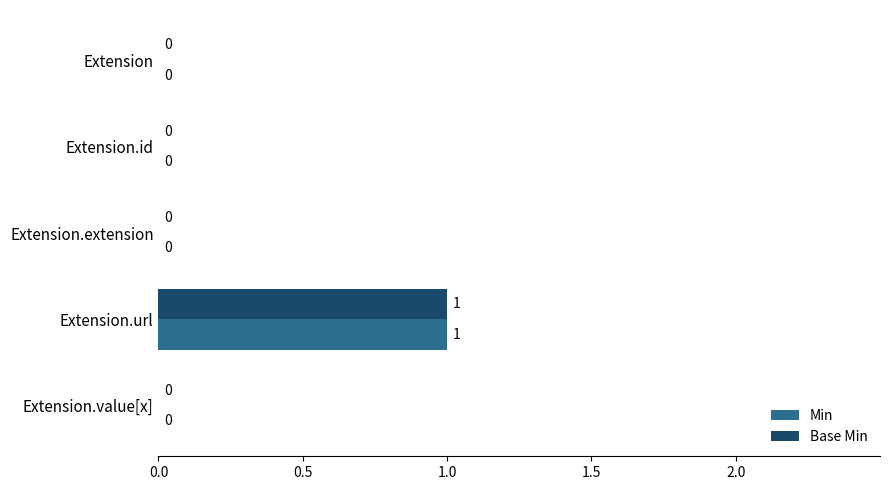

At which category is the sum across all series the highest?

Extension.url